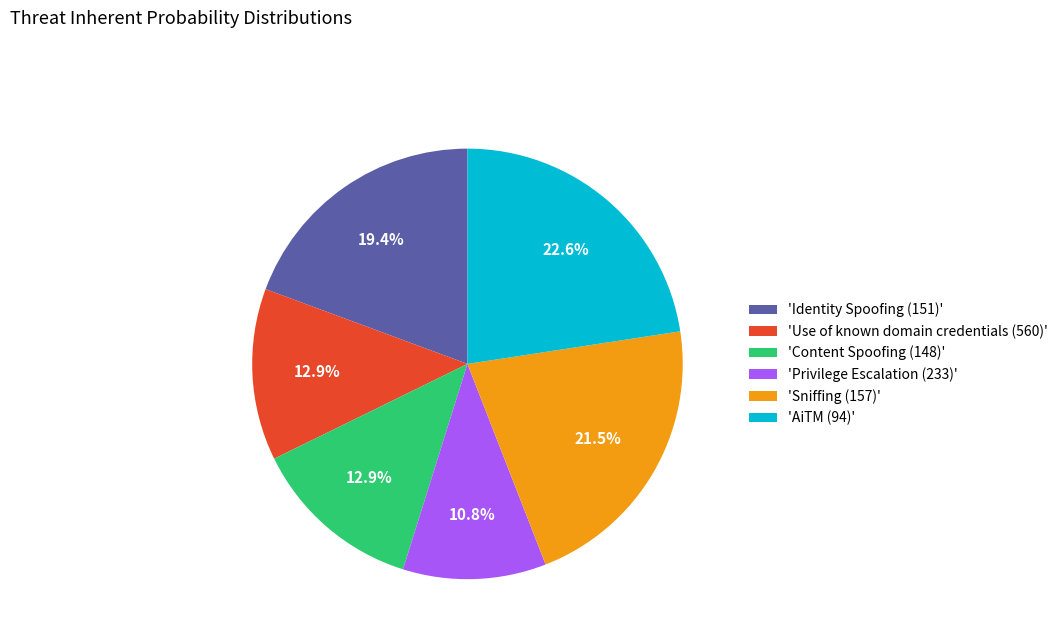

What portion of the pie excludes 'Privilege Escalation (233)'?

89.2%